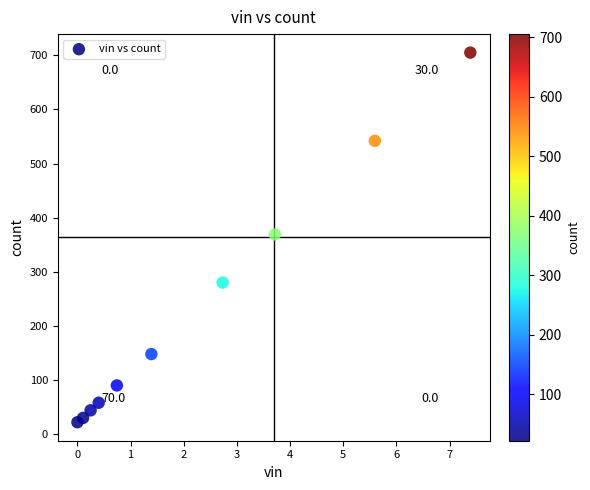

What is the average Y value?

229